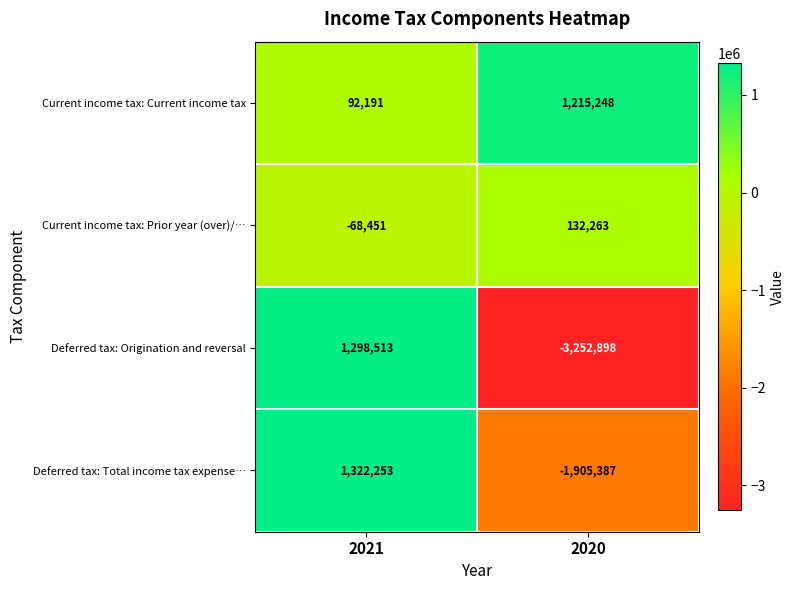

What is the difference between the maximum and minimum values in the Deferred tax: Total income tax expense… series?

3227640